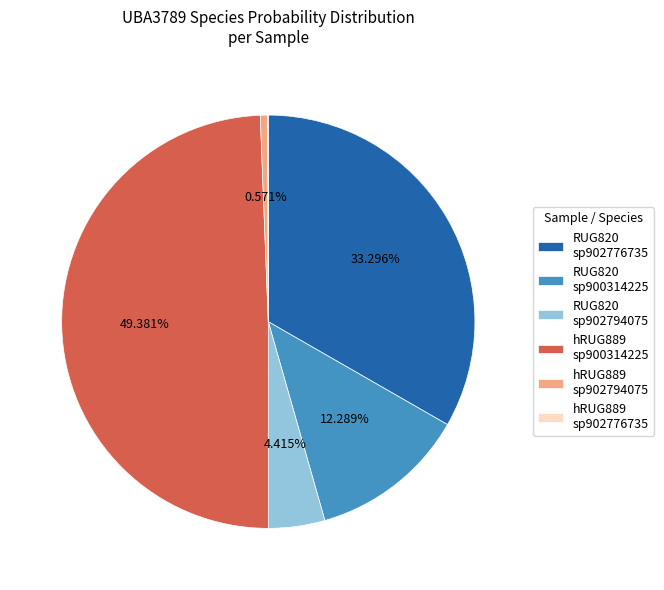

Is there any slice that represents more than half of the pie?

No